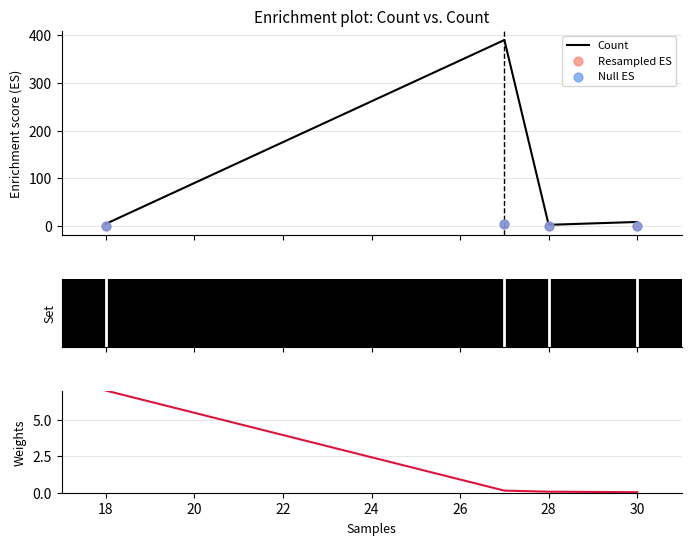

Which series reaches the minimum Y coordinate?

Null ES